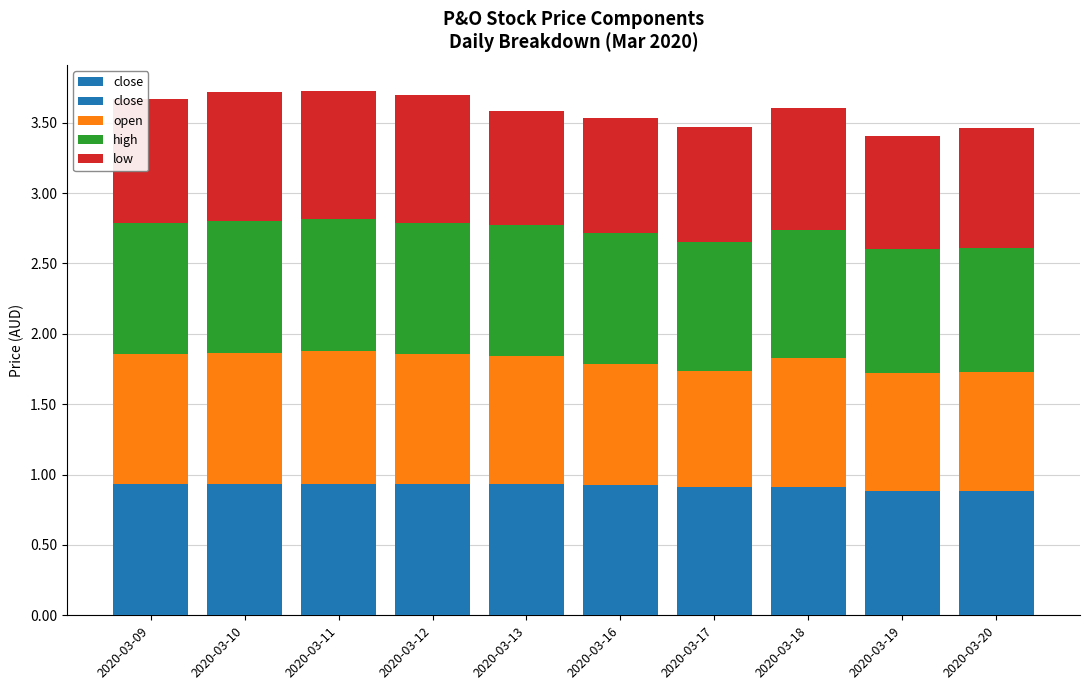

Which series has the largest range (max minus min)?

open